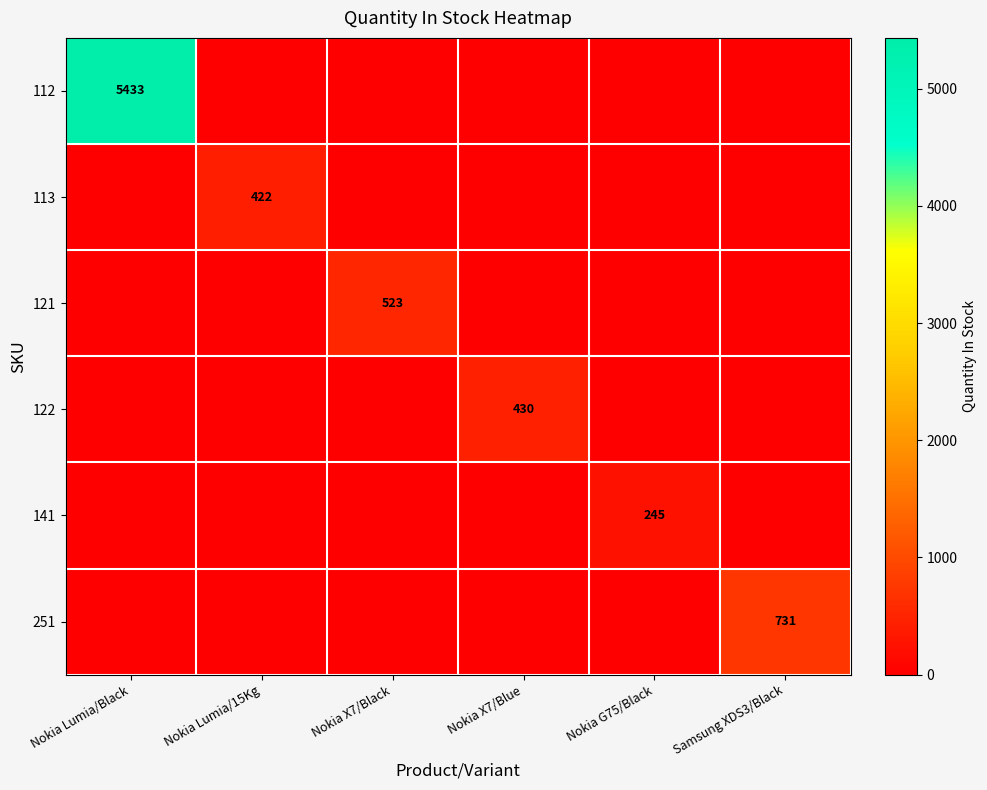

What is the sum of all 112 values?

5433